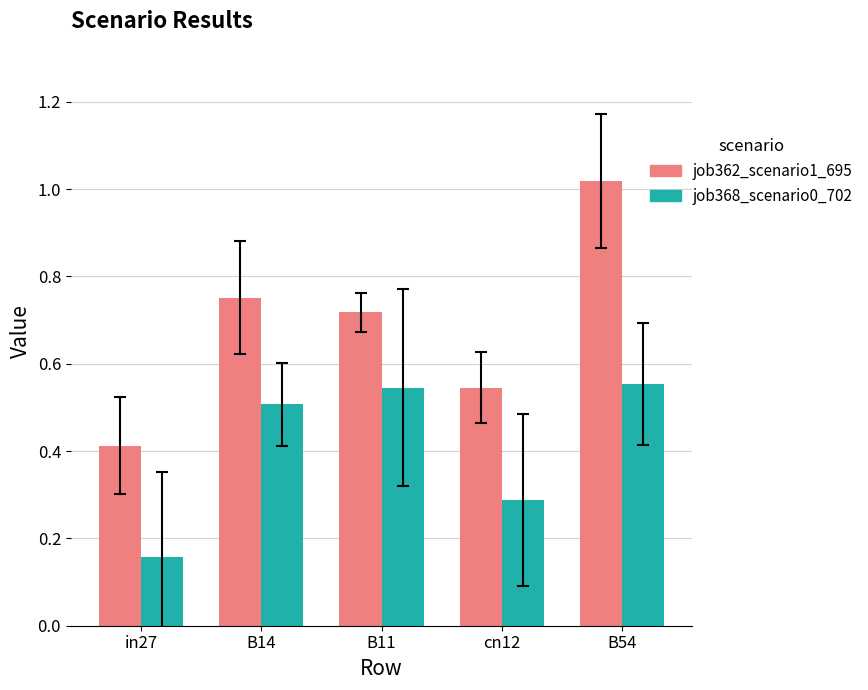

True or false: job362_scenario1_695 has a value of 0.5 at cn12.

True